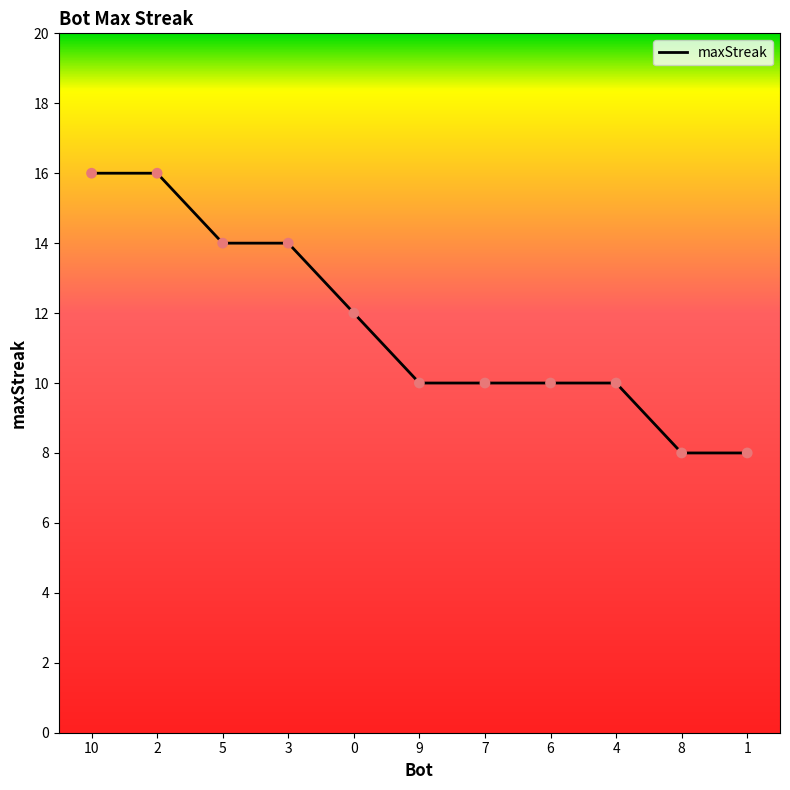

Between 3 and 6, which is larger?

3